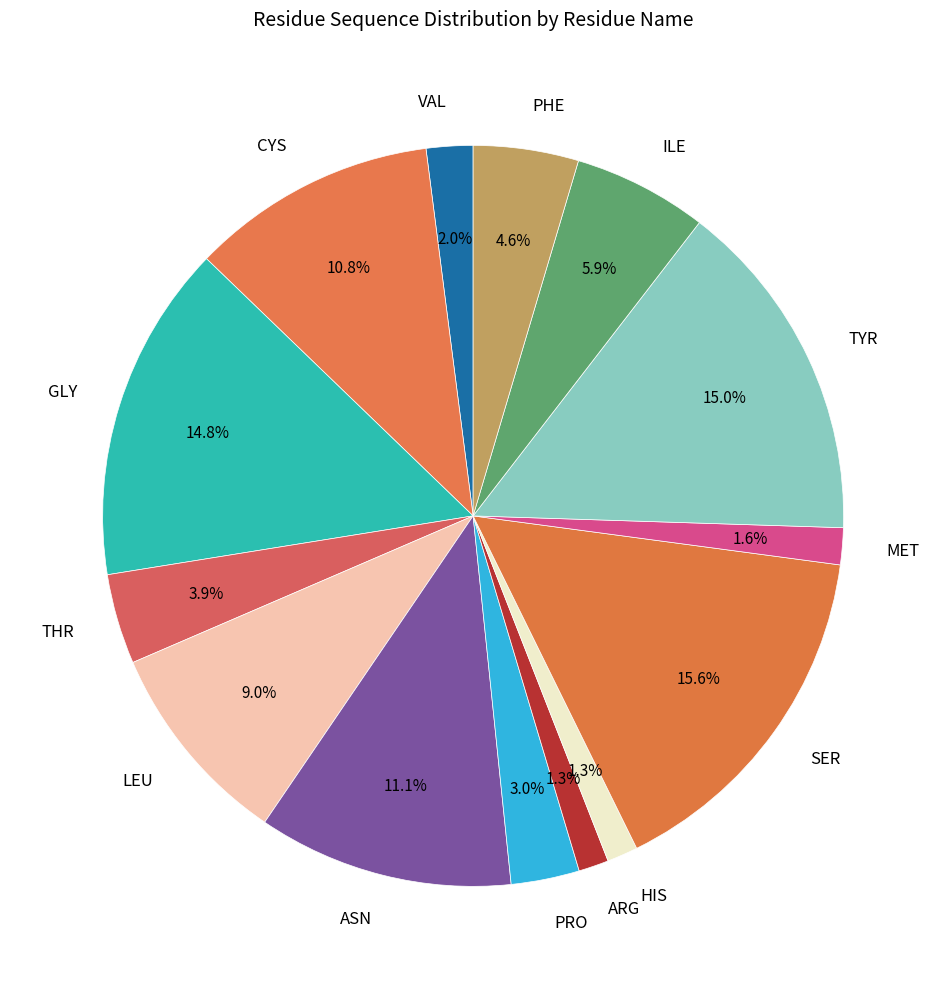

Does GLY account for over 50% of the chart?

No